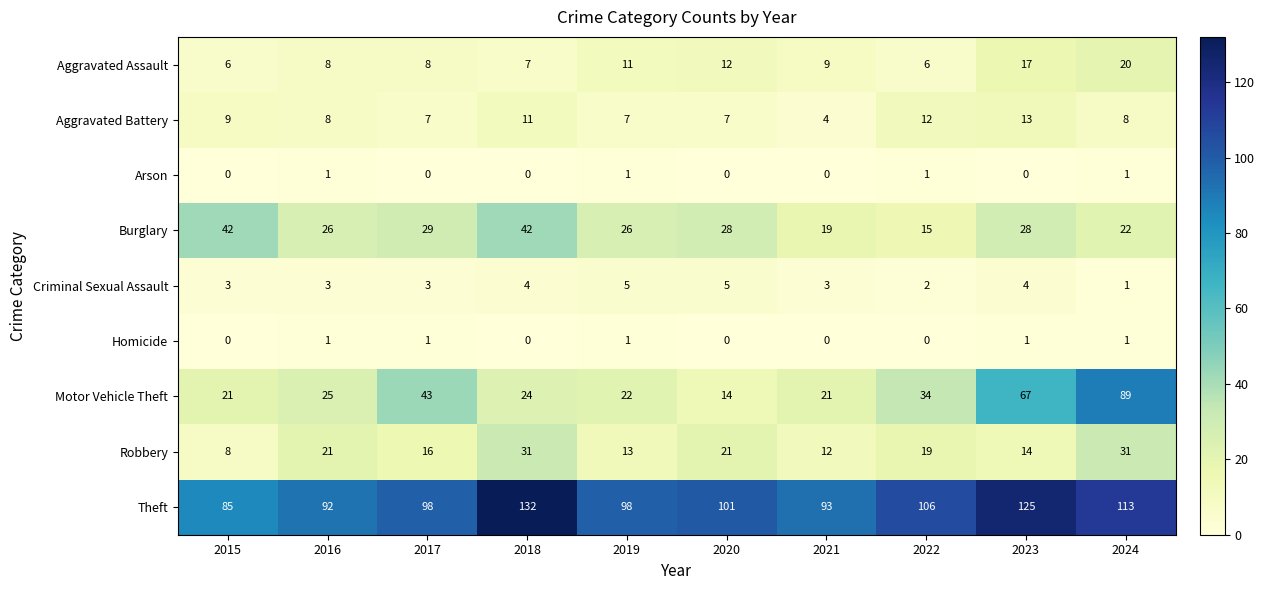

How many values in the Motor Vehicle Theft series are below 25?

5